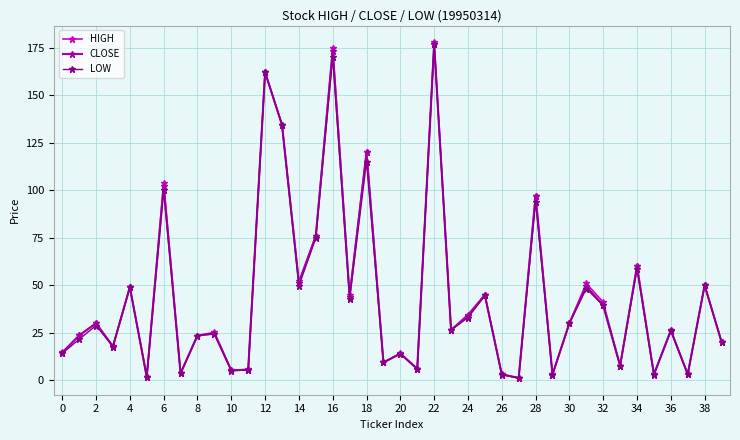

Which series has the largest range (max minus min)?

HIGH